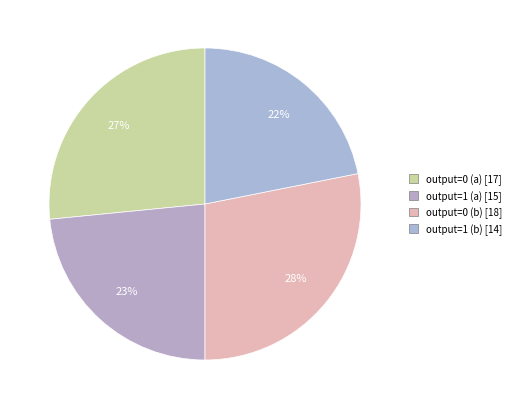

Is there any slice that represents more than half of the pie?

No